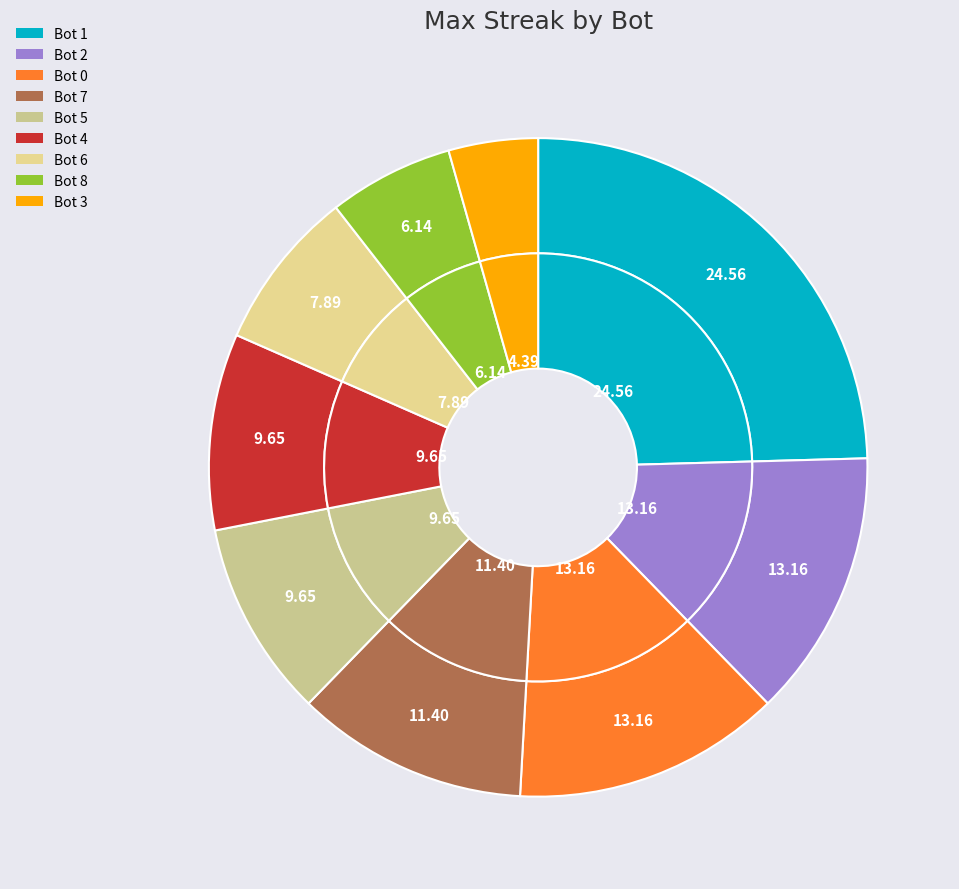

Combined, do 6 and 7 account for over 50%?

No